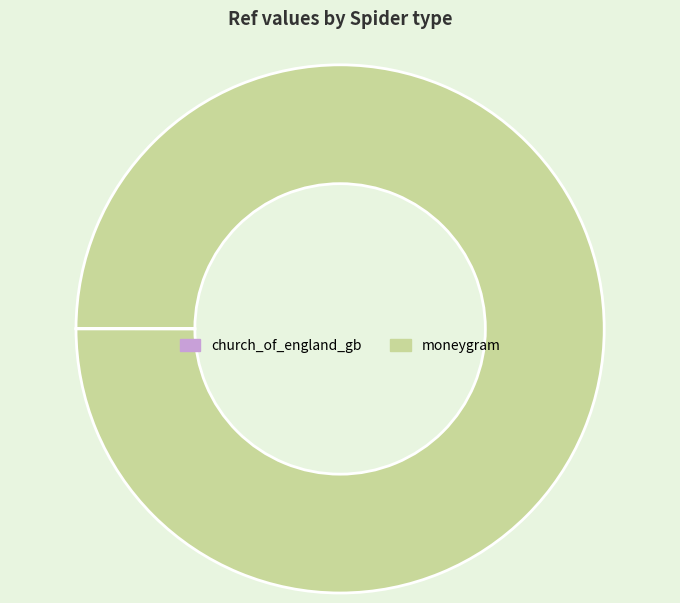

Which slice is the largest?

moneygram